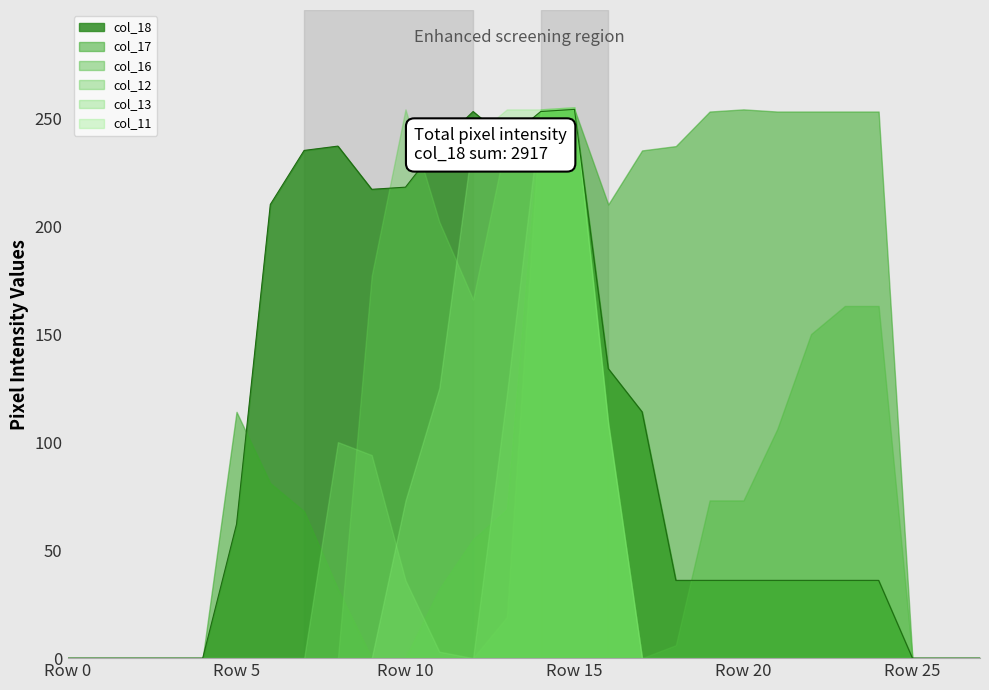

Reading left to right, transcribe all the data shown in this chart.

col_18: 0	0	0	0	0	62	210	235	237	217	218	238	253	240	253	254	134	114	36	36	36	36	36	36	36	0	0	0
col_17: 0	0	0	0	0	114	81	68	32	0	0	32	55	69	253	254	210	235	237	253	254	253	253	253	253	0	0	0
col_16: 0	0	0	0	0	0	0	0	0	0	0	0	0	19	254	255	109	0	6	73	73	106	150	163	163	0	0	0
col_12: 0	0	0	0	0	0	0	0	0	177	254	202	166	241	253	254	108	0	0	0	0	0	0	0	0	0	0	0
col_13: 0	0	0	0	0	0	0	0	100	94	36	3	0	122	253	254	108	0	0	0	0	0	0	0	0	0	0	0
col_11: 0	0	0	0	0	0	0	0	0	0	73	125	241	254	254	255	109	0	0	0	0	0	0	0	0	0	0	0